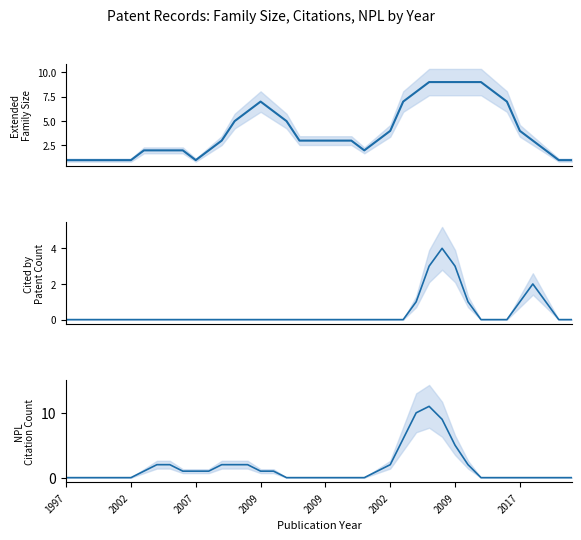

In Extended Family Size, how many points are higher than both neighbors (excluding endpoints)?

1